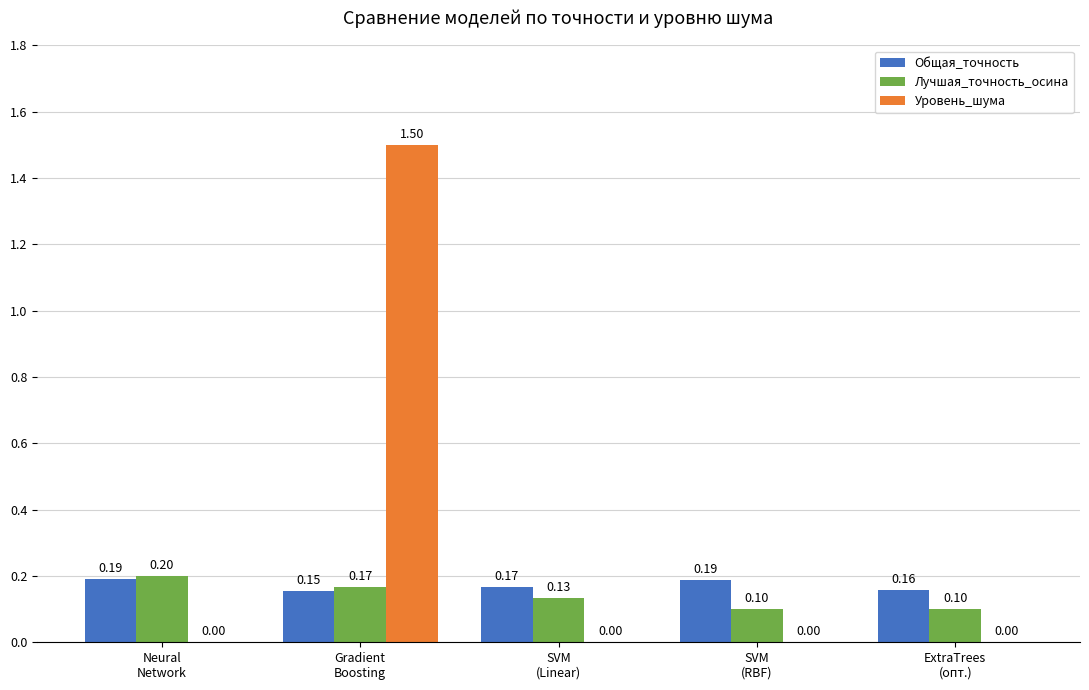

What is the maximum value shown in the chart?

1.5